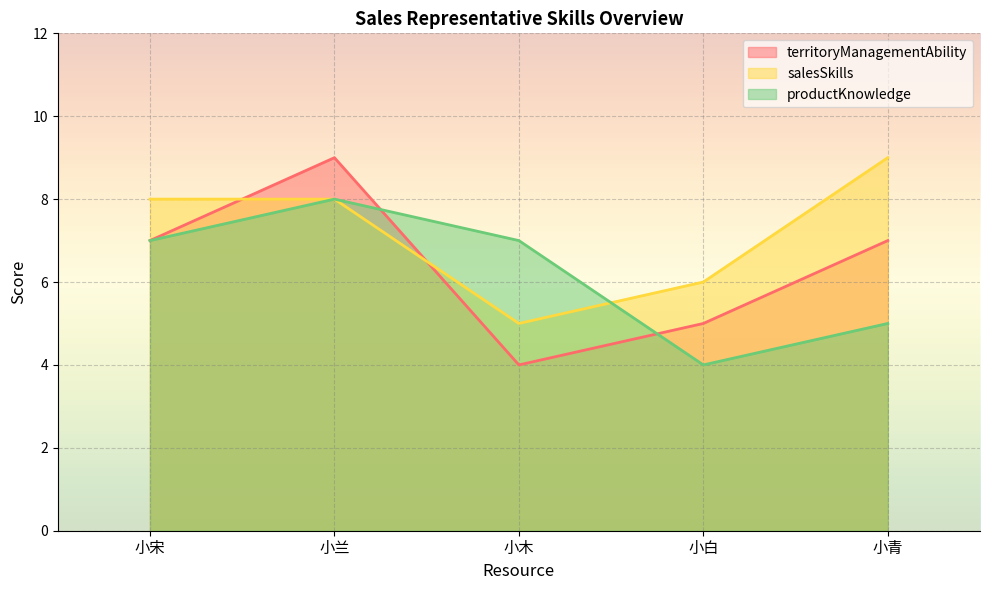

How many lines are shown in the chart?

3